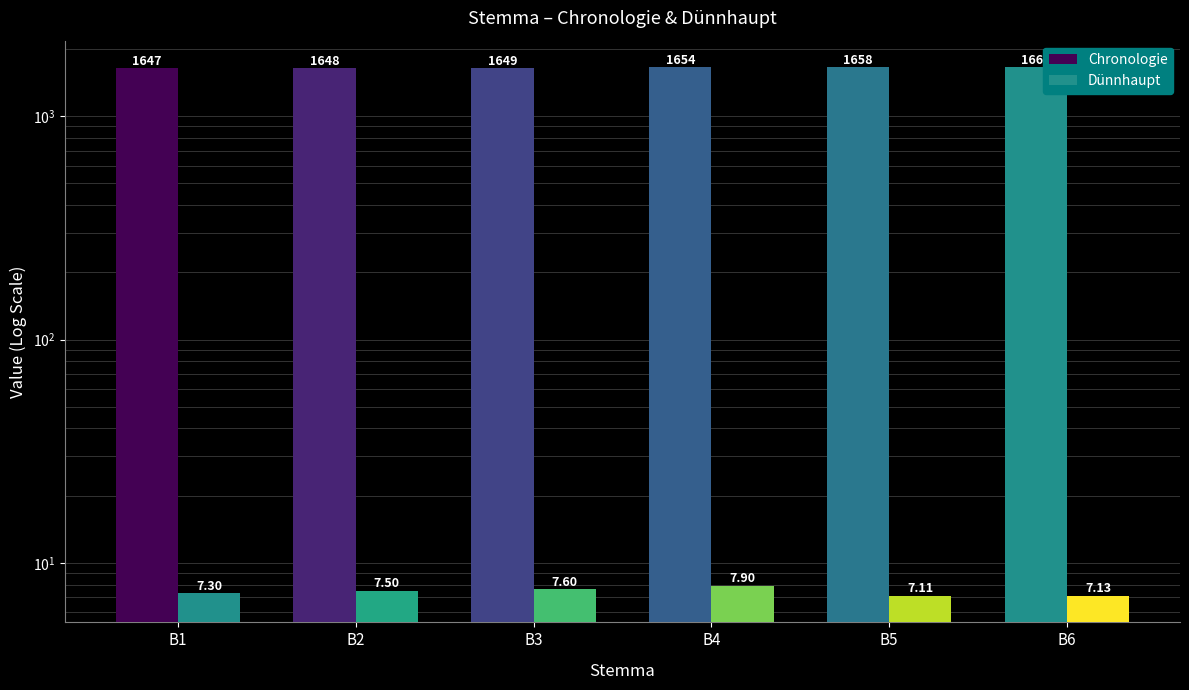

Which category has the highest value across all series?

B6